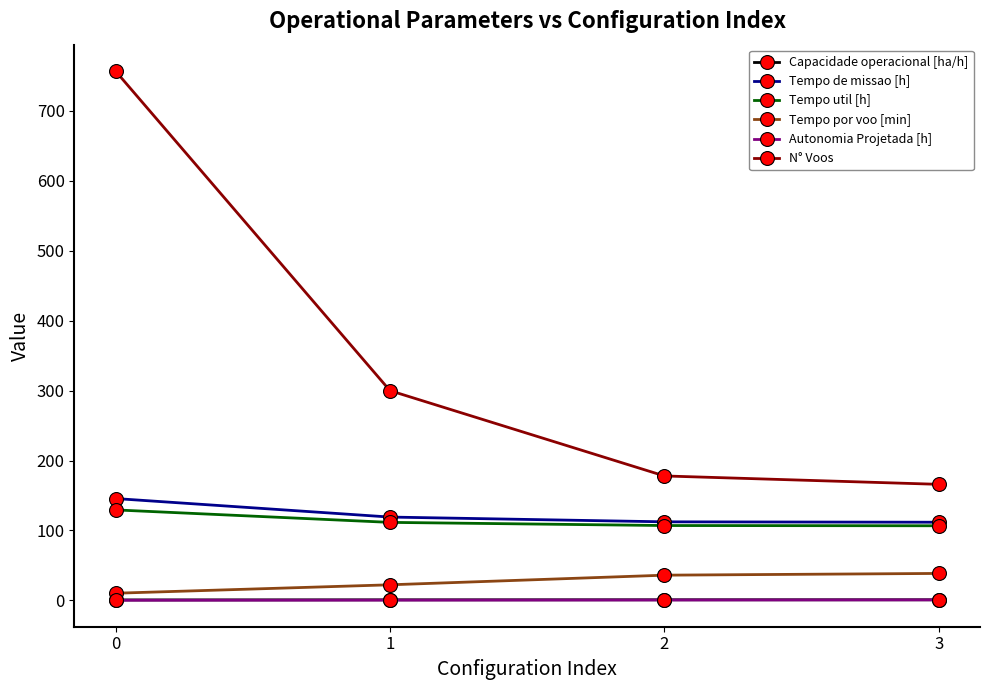

Is it true that Tempo por voo [min] equals 10.3 at 0?

True